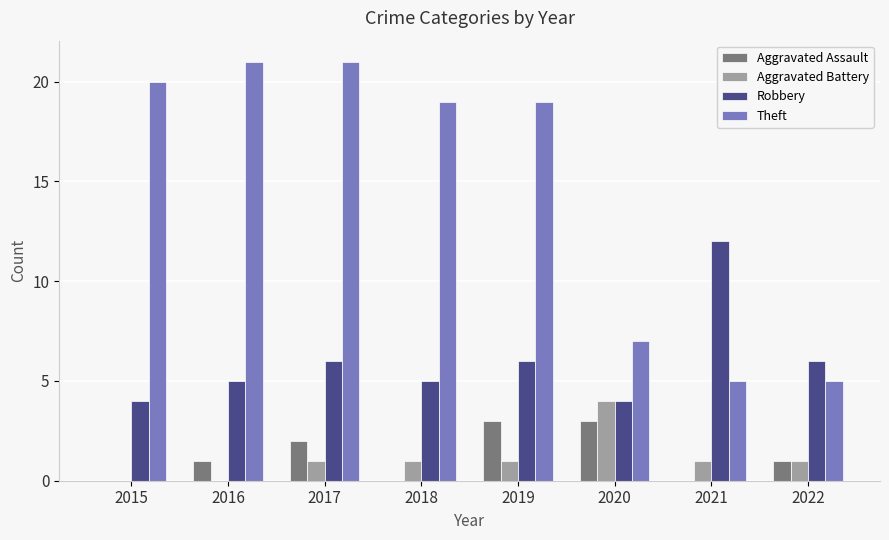

Is the value of Aggravated Assault at 2020 greater than the value of Aggravated Battery at 2019?

Yes